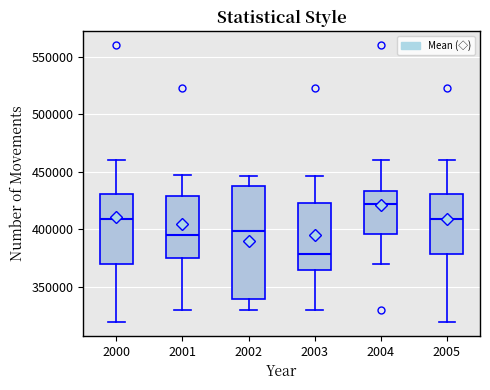

Reading left to right, read every box against the y-axis: the position of its median line, the range the box covers, and the ends of its whiskers. The values are not printed on the chart, so give them approximately, as read against the axis.

2000: median 410000, box 370000 to 430000, whiskers 320000 to 460000
2001: median 395000, box 375000 to 430000, whiskers 330000 to 445000
2002: median 400000, box 340000 to 435000, whiskers 330000 to 445000
2003: median 380000, box 365000 to 425000, whiskers 330000 to 445000
2004: median 420000, box 395000 to 435000, whiskers 370000 to 460000
2005: median 410000, box 380000 to 430000, whiskers 320000 to 460000